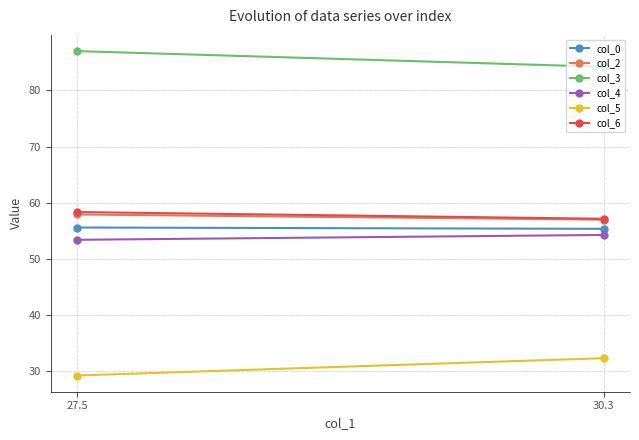

Rank the series at 30.3 from lowest to highest value.

col_5, col_4, col_0, col_2, col_6, col_3